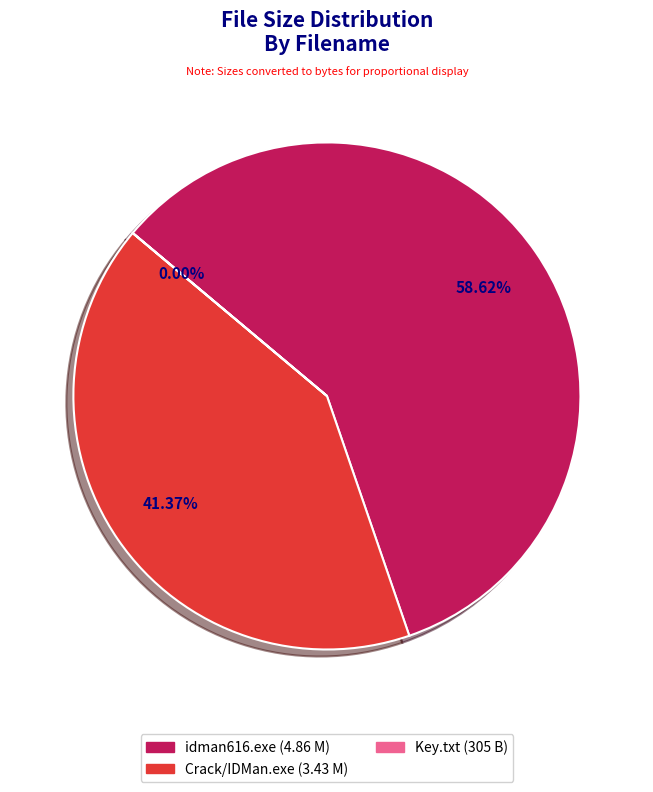

The Crack/IDMan.exe slice represents 11% of the pie. True or false?

False